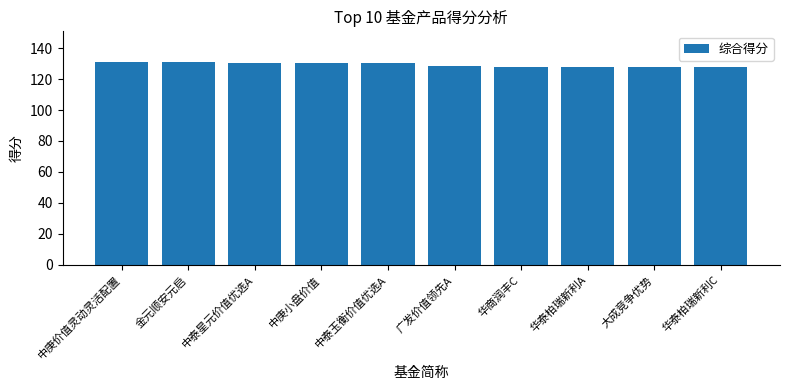

What is the greatest value displayed?

131.2